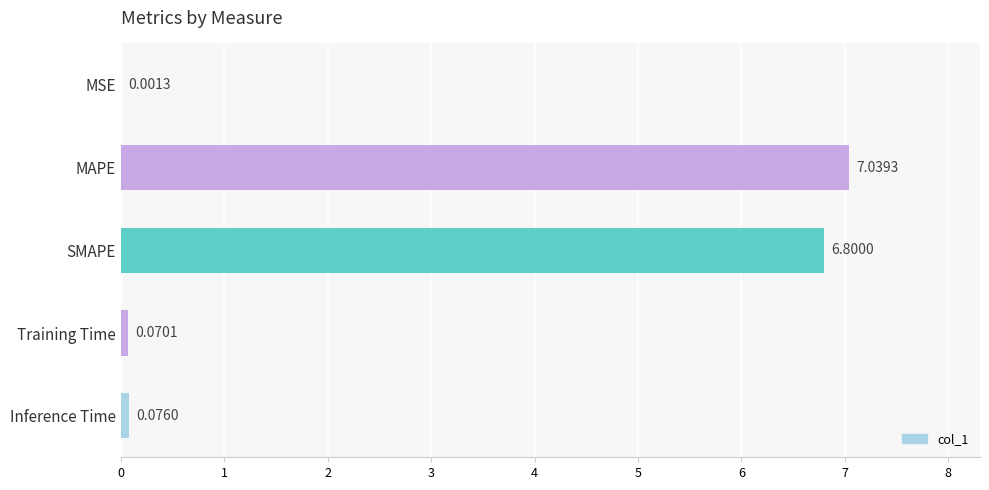

At which category does the chart reach its peak across all series?

MAPE